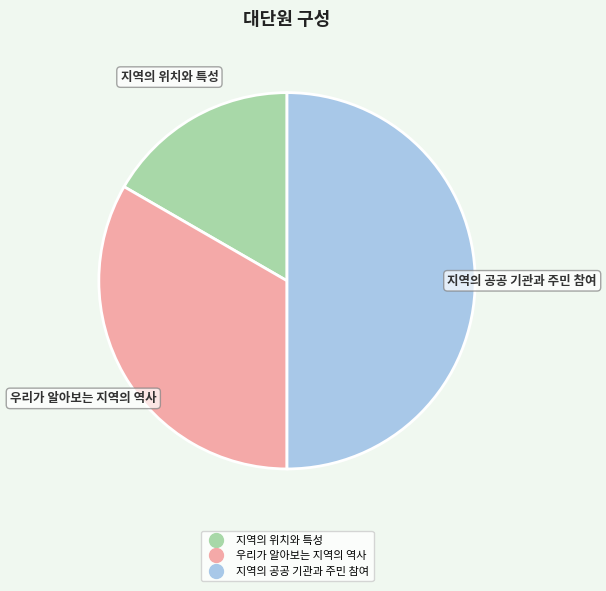

Which category has the biggest portion of the pie?

지역의 공공 기관과 주민 참여